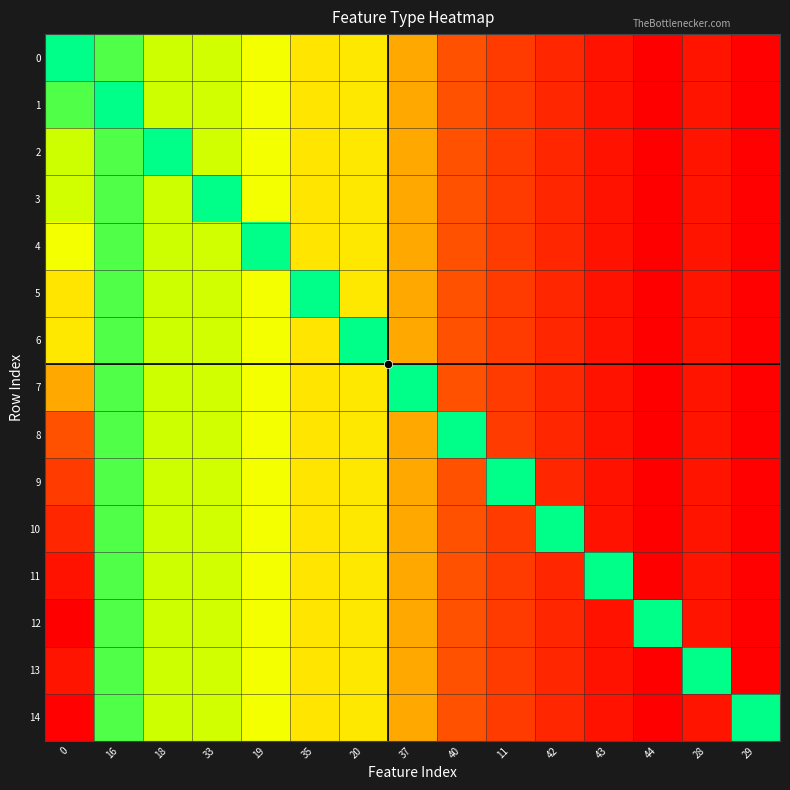

List the series in order of their peak value, highest first.

0, 1, 2, 3, 4, 5, 6, 7, 8, 9, 10, 11, 12, 13, 14